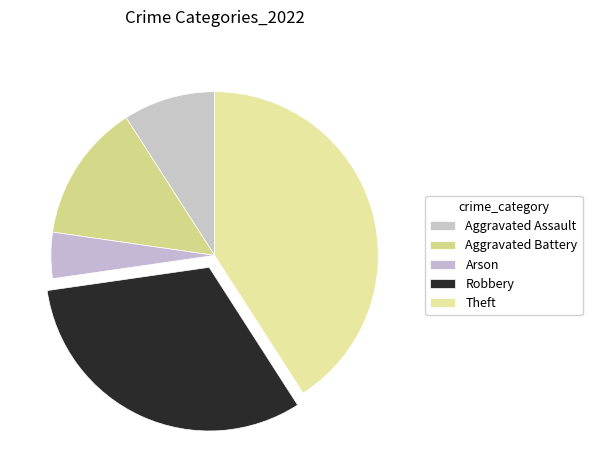

What percentage is NOT represented by Arson?

95.5%